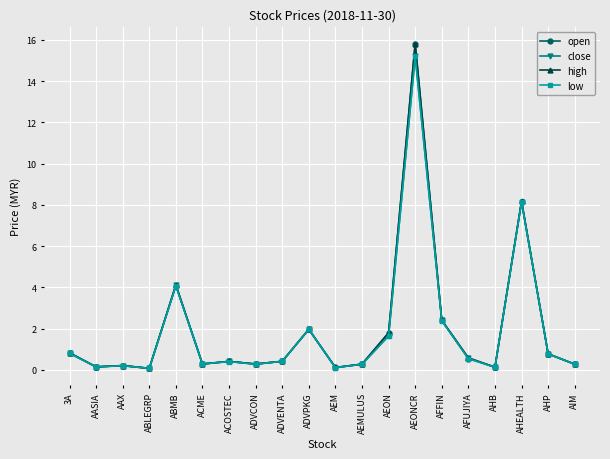

Is it true that high equals 0.3 at ACME?

True